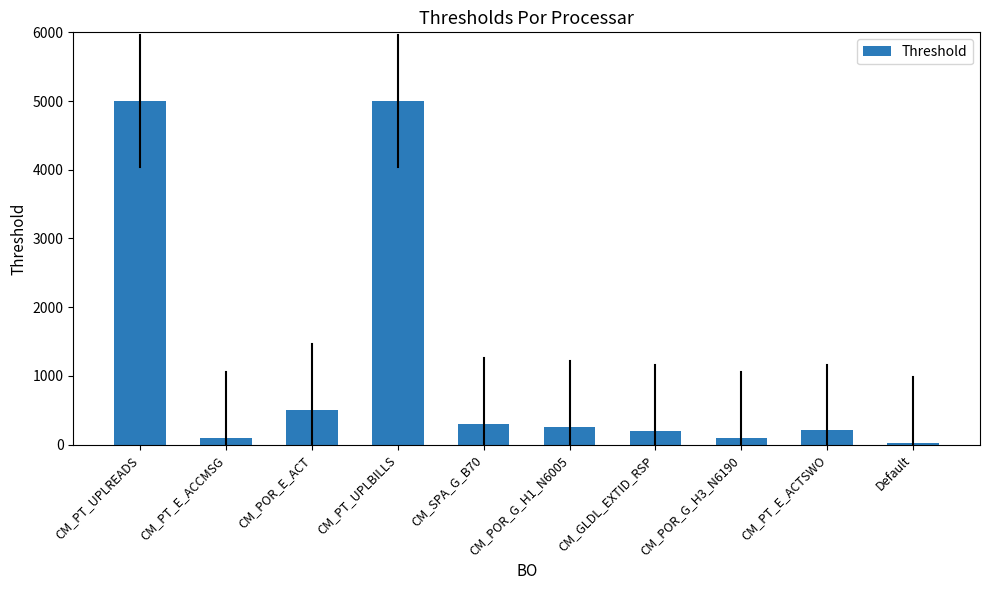

What is the greatest value displayed?

5000